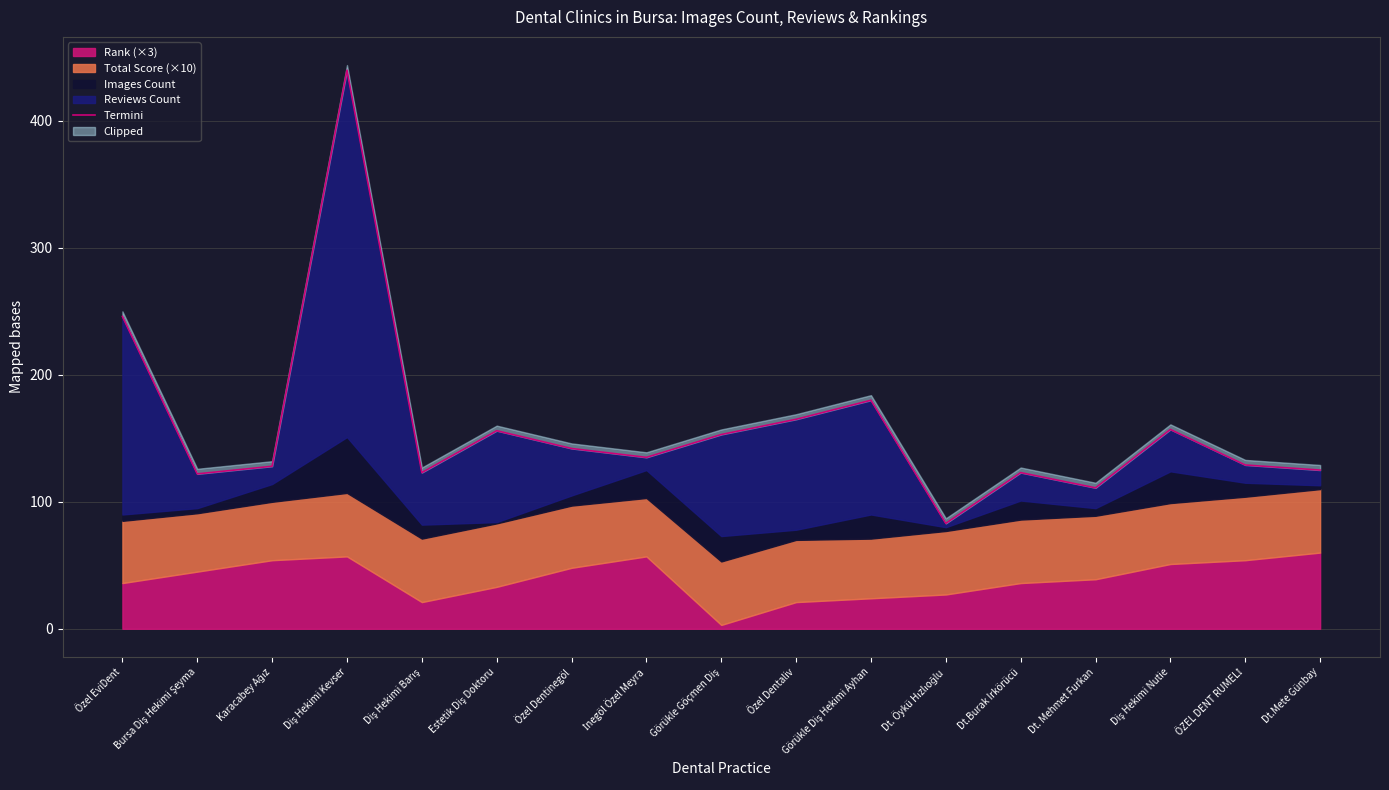

List the labels in order of value, smallest first.

Dt. Öykü Hızlıoğlu, Dt. Mehmet Furkan, Bursa Diş Hekimi Şeyma, Diş Hekimi Barış, Dt.Burak Irkörücü, Dt.Mete Günbay, Karacabey Ağız, ÖZEL DENT RUMELİ, İnegöl Özel Meyra, Özel Dentinegöl, Görükle Göçmen Diş, Estetik Diş Doktoru, Diş Hekimi Nutie, Özel Dentaliv, Görükle Diş Hekimi Ayhan, Özel EviDent, Diş Hekimi Kevser